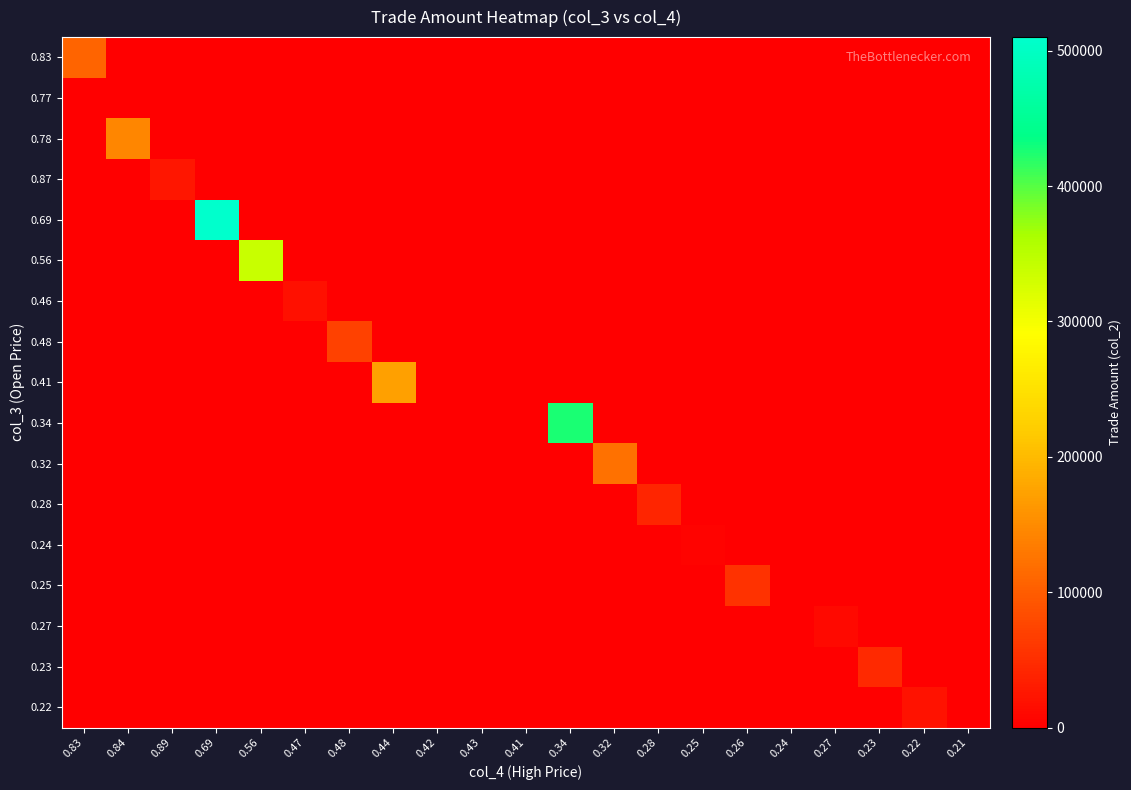

Reading left to right, extract all data points from this chart.

0.83: 0.83=108240	0.84=0	0.89=0	0.69=0	0.56=0	0.47=0	0.48=0	0.44=0	0.42=0	0.43=0	0.41=0	0.34=0	0.32=0	0.28=0	0.25=0	0.26=0	0.24=0	0.27=0	0.23=0	0.22=0	0.21=0
0.77: 0.83=0	0.84=0	0.89=0	0.69=0	0.56=0	0.47=0	0.48=0	0.44=0	0.42=0	0.43=0	0.41=0	0.34=0	0.32=0	0.28=0	0.25=0	0.26=0	0.24=0	0.27=0	0.23=0	0.22=0	0.21=0
0.78: 0.83=0	0.84=144840	0.89=0	0.69=0	0.56=0	0.47=0	0.48=0	0.44=0	0.42=0	0.43=0	0.41=0	0.34=0	0.32=0	0.28=0	0.25=0	0.26=0	0.24=0	0.27=0	0.23=0	0.22=0	0.21=0
0.87: 0.83=0	0.84=0	0.89=25510	0.69=0	0.56=0	0.47=0	0.48=0	0.44=0	0.42=0	0.43=0	0.41=0	0.34=0	0.32=0	0.28=0	0.25=0	0.26=0	0.24=0	0.27=0	0.23=0	0.22=0	0.21=0
0.69: 0.83=0	0.84=0	0.89=0	0.69=510050	0.56=0	0.47=0	0.48=0	0.44=0	0.42=0	0.43=0	0.41=0	0.34=0	0.32=0	0.28=0	0.25=0	0.26=0	0.24=0	0.27=0	0.23=0	0.22=0	0.21=0
0.56: 0.83=0	0.84=0	0.89=0	0.69=0	0.56=338400	0.47=0	0.48=0	0.44=0	0.42=0	0.43=0	0.41=0	0.34=0	0.32=0	0.28=0	0.25=0	0.26=0	0.24=0	0.27=0	0.23=0	0.22=0	0.21=0
0.46: 0.83=0	0.84=0	0.89=0	0.69=0	0.56=0	0.47=19520	0.48=0	0.44=0	0.42=0	0.43=0	0.41=0	0.34=0	0.32=0	0.28=0	0.25=0	0.26=0	0.24=0	0.27=0	0.23=0	0.22=0	0.21=0
0.48: 0.83=0	0.84=0	0.89=0	0.69=0	0.56=0	0.47=0	0.48=71210	0.44=0	0.42=0	0.43=0	0.41=0	0.34=0	0.32=0	0.28=0	0.25=0	0.26=0	0.24=0	0.27=0	0.23=0	0.22=0	0.21=0
0.41: 0.83=0	0.84=0	0.89=0	0.69=0	0.56=0	0.47=0	0.48=0	0.44=172590	0.42=0	0.43=0	0.41=0	0.34=0	0.32=0	0.28=0	0.25=0	0.26=0	0.24=0	0.27=0	0.23=0	0.22=0	0.21=0
0.34: 0.83=0	0.84=0	0.89=0	0.69=0	0.56=0	0.47=0	0.48=0	0.44=0	0.42=0	0.43=0	0.41=0	0.34=426200	0.32=0	0.28=0	0.25=0	0.26=0	0.24=0	0.27=0	0.23=0	0.22=0	0.21=0
0.32: 0.83=0	0.84=0	0.89=0	0.69=0	0.56=0	0.47=0	0.48=0	0.44=0	0.42=0	0.43=0	0.41=0	0.34=0	0.32=122800	0.28=0	0.25=0	0.26=0	0.24=0	0.27=0	0.23=0	0.22=0	0.21=0
0.28: 0.83=0	0.84=0	0.89=0	0.69=0	0.56=0	0.47=0	0.48=0	0.44=0	0.42=0	0.43=0	0.41=0	0.34=0	0.32=0	0.28=40600	0.25=0	0.26=0	0.24=0	0.27=0	0.23=0	0.22=0	0.21=0
0.24: 0.83=0	0.84=0	0.89=0	0.69=0	0.56=0	0.47=0	0.48=0	0.44=0	0.42=0	0.43=0	0.41=0	0.34=0	0.32=0	0.28=0	0.25=4900	0.26=0	0.24=0	0.27=0	0.23=0	0.22=0	0.21=0
0.25: 0.83=0	0.84=0	0.89=0	0.69=0	0.56=0	0.47=0	0.48=0	0.44=0	0.42=0	0.43=0	0.41=0	0.34=0	0.32=0	0.28=0	0.25=0	0.26=54700	0.24=0	0.27=0	0.23=0	0.22=0	0.21=0
0.27: 0.83=0	0.84=0	0.89=0	0.69=0	0.56=0	0.47=0	0.48=0	0.44=0	0.42=0	0.43=0	0.41=0	0.34=0	0.32=0	0.28=0	0.25=0	0.26=0	0.24=0	0.27=10260	0.23=0	0.22=0	0.21=0
0.23: 0.83=0	0.84=0	0.89=0	0.69=0	0.56=0	0.47=0	0.48=0	0.44=0	0.42=0	0.43=0	0.41=0	0.34=0	0.32=0	0.28=0	0.25=0	0.26=0	0.24=0	0.27=0	0.23=45540	0.22=0	0.21=0
0.22: 0.83=0	0.84=0	0.89=0	0.69=0	0.56=0	0.47=0	0.48=0	0.44=0	0.42=0	0.43=0	0.41=0	0.34=0	0.32=0	0.28=0	0.25=0	0.26=0	0.24=0	0.27=0	0.23=0	0.22=20410	0.21=0